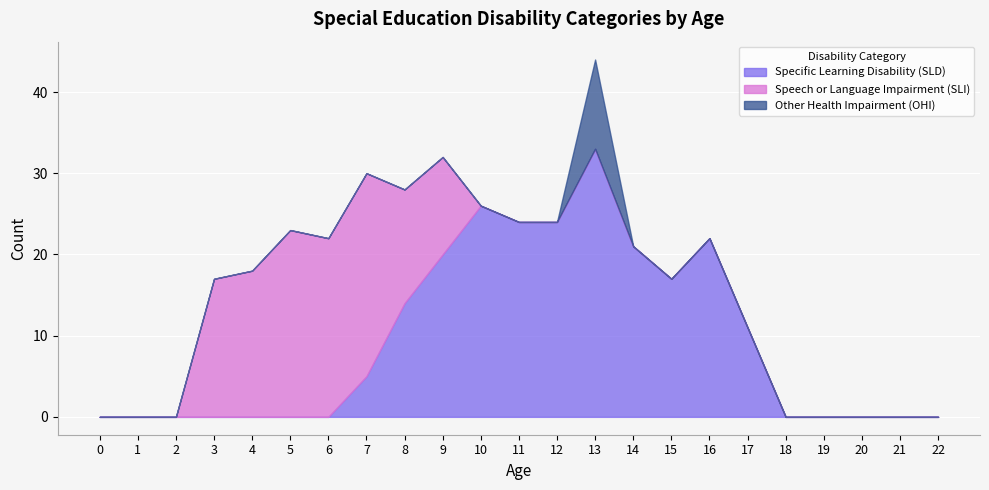

Which series has the largest range (max minus min)?

Specific Learning Disability (SLD)